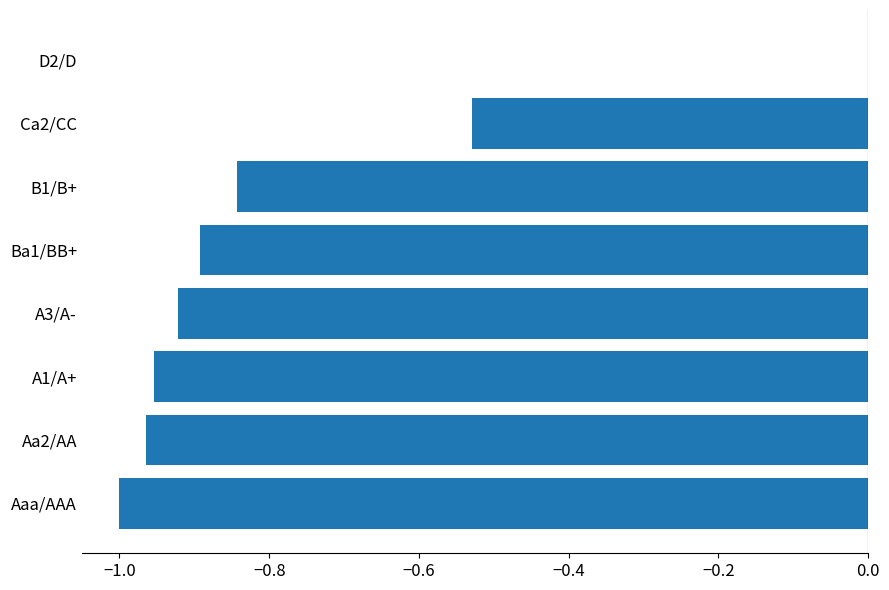

The chart shows a value of -0.9 at Ca2/CC. True or false?

False